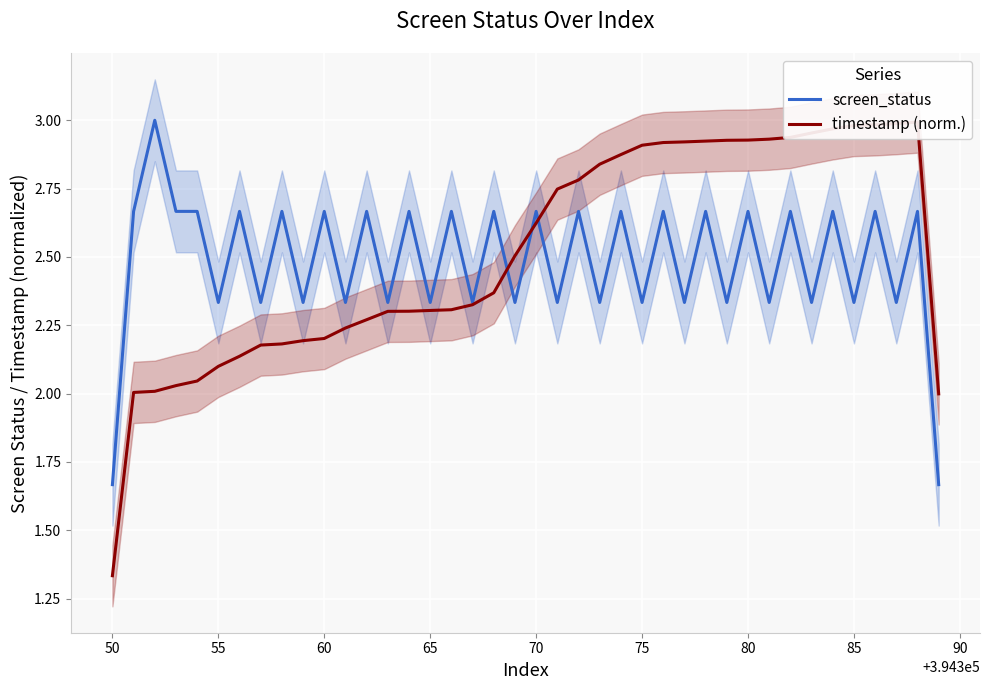

The screen_status series shows 1.8 at 60. True or false?

False